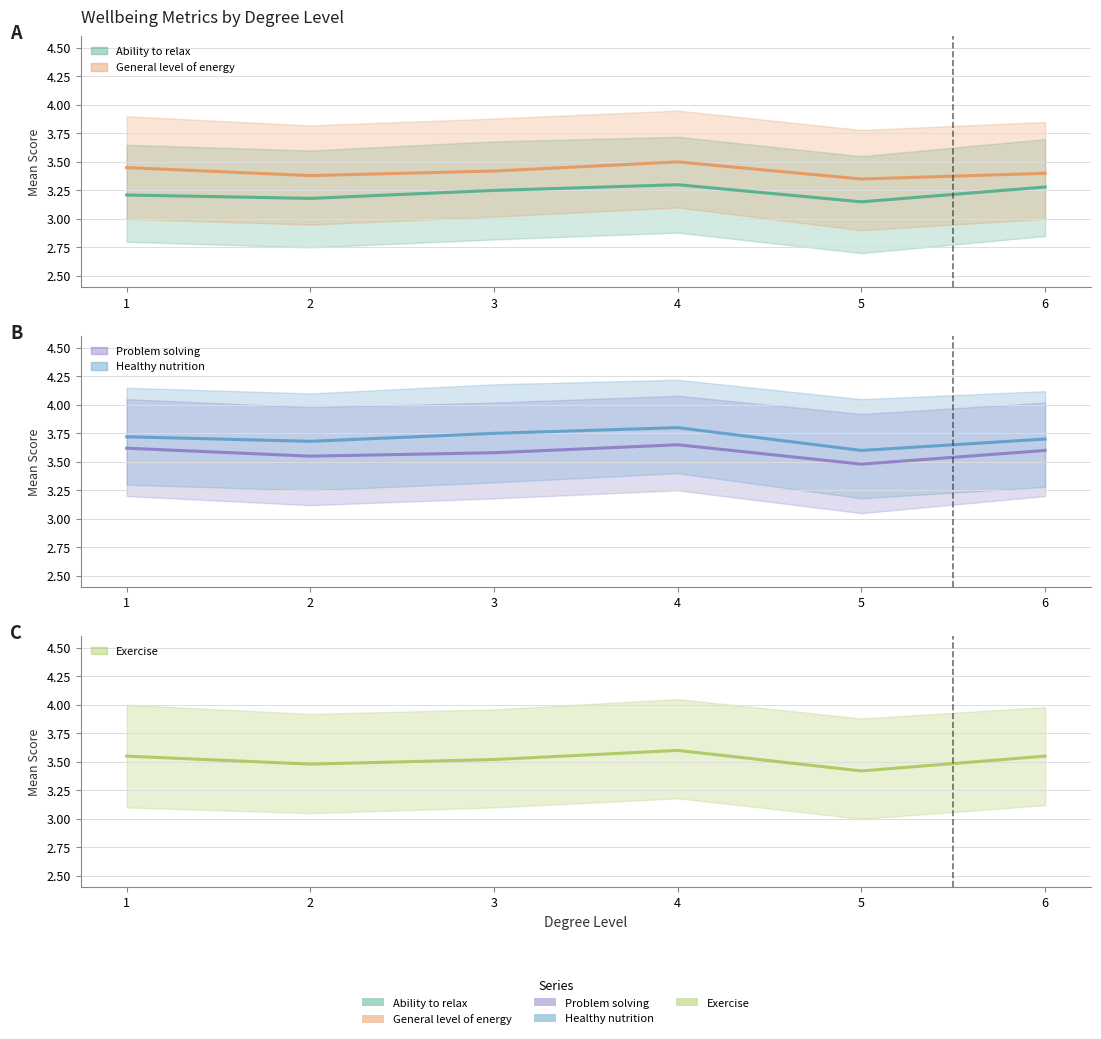

At which category is the sum across all series the highest?

4